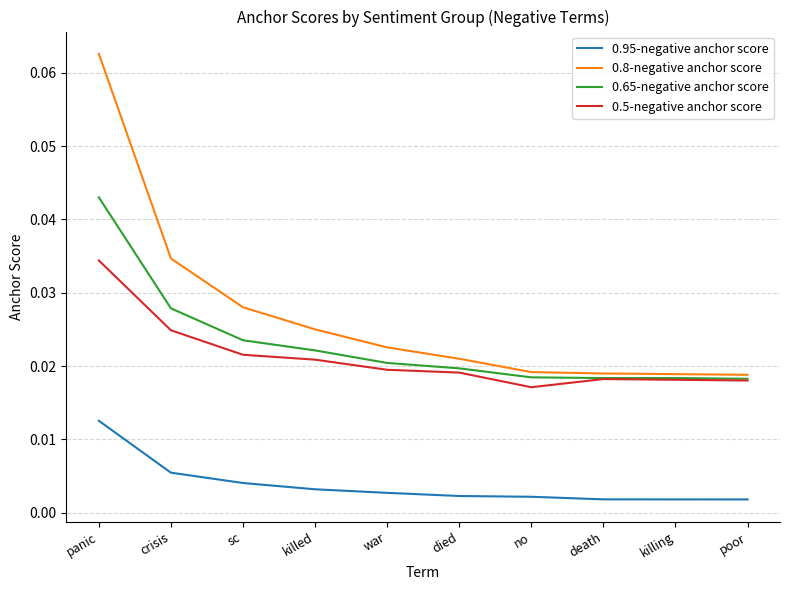

Rank the series by their maximum value, from highest to lowest.

0.8-negative anchor score, 0.65-negative anchor score, 0.5-negative anchor score, 0.95-negative anchor score